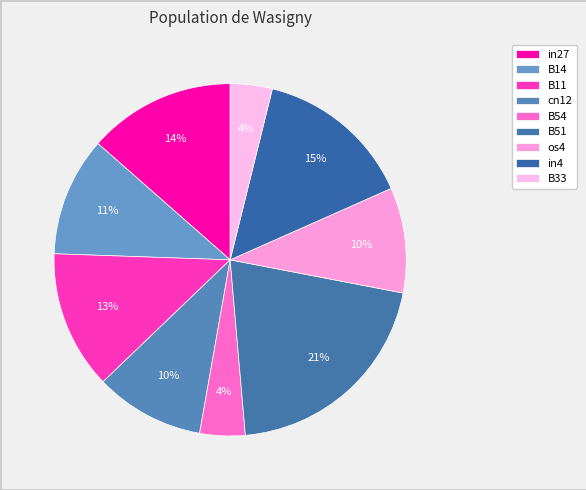

How many segments does this pie chart have?

9